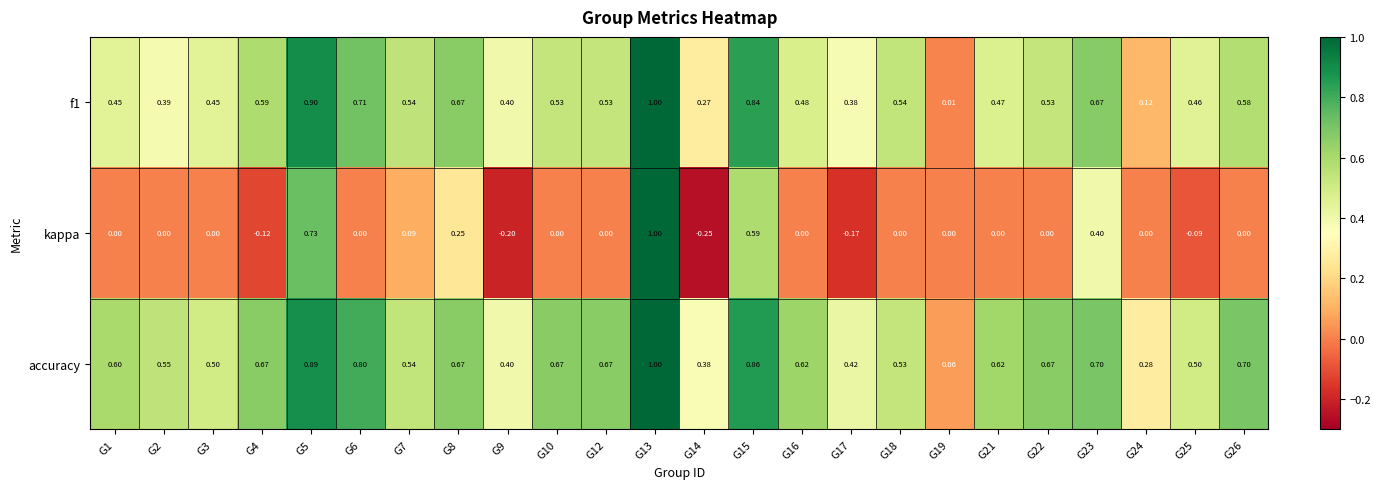

What is the difference between the highest and lowest values at G8?

0.4